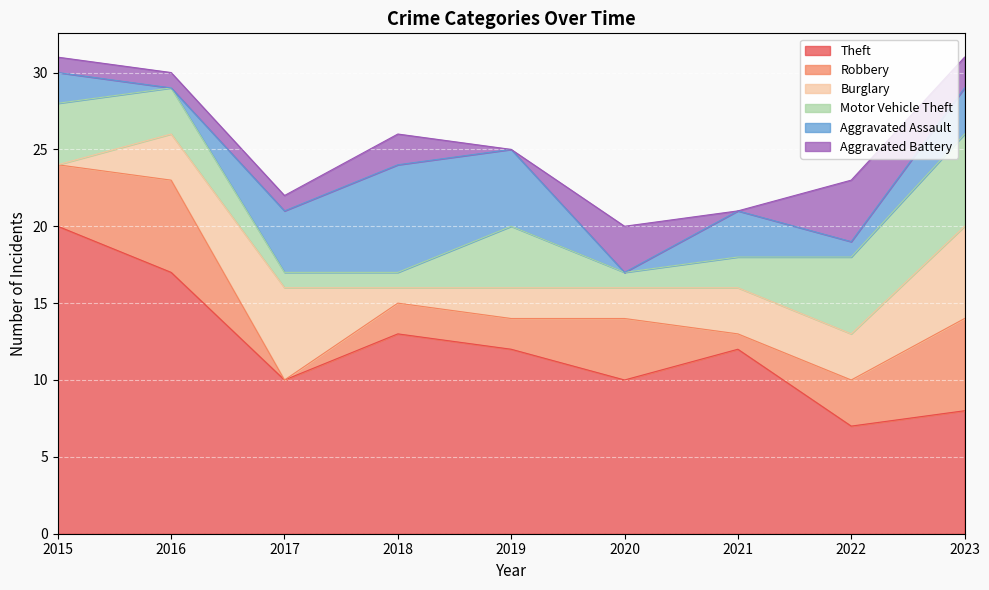

True or false: Theft has a value of 34 at 2015.

False